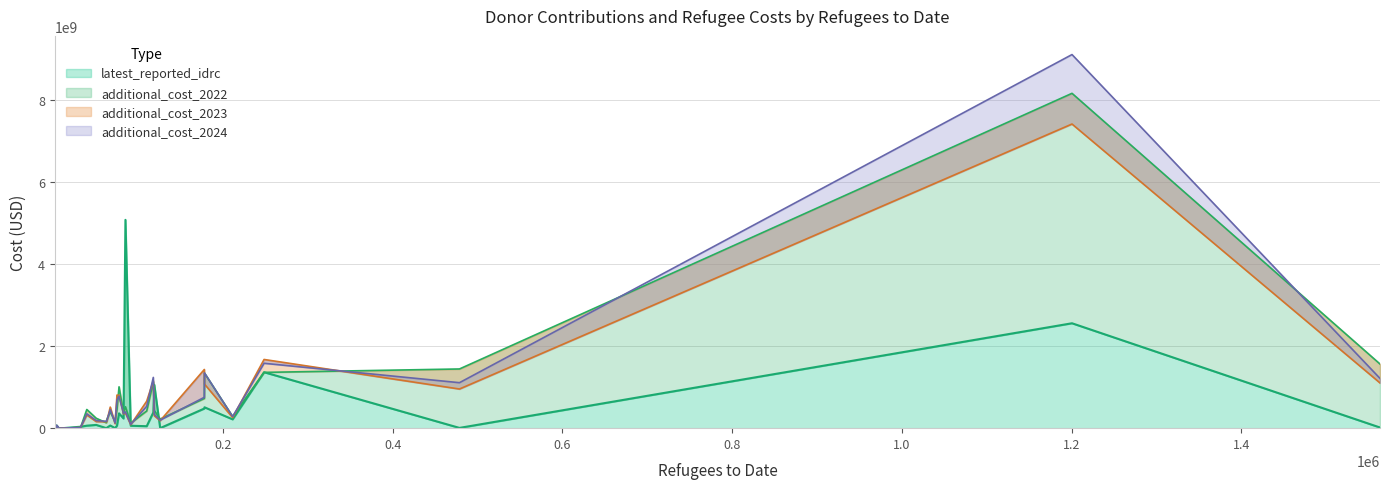

What is the label of the 1st point from the left?

Austria